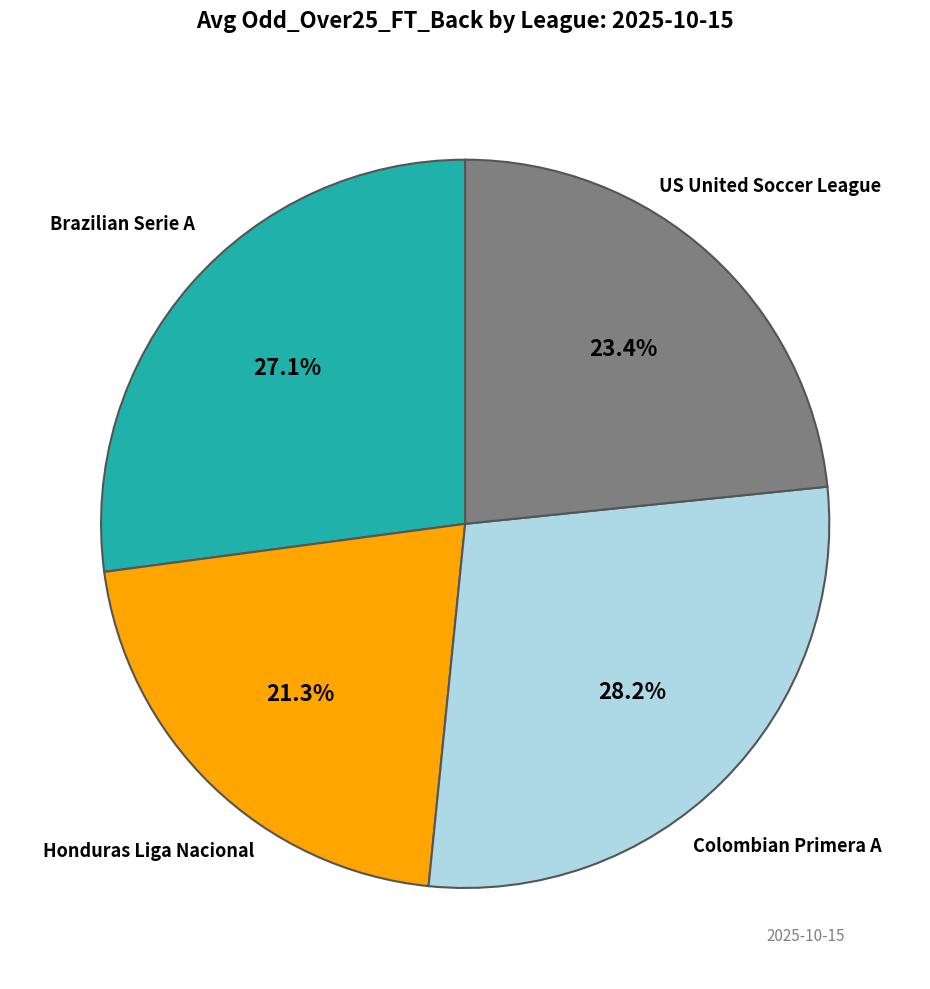

Is there a majority slice in this chart?

No